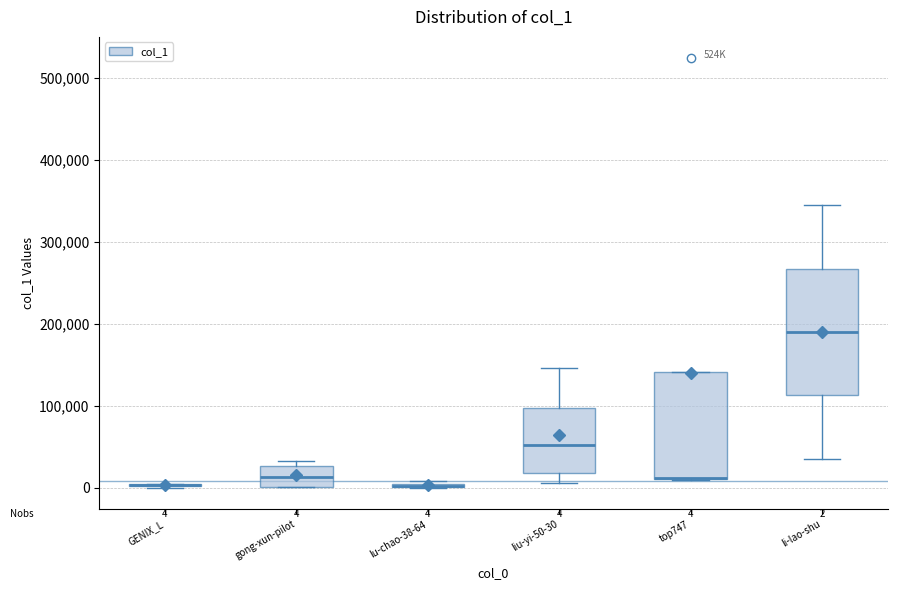

Comparing the boxes themselves (not the whiskers), which one is the tallest?

li-lao-shu